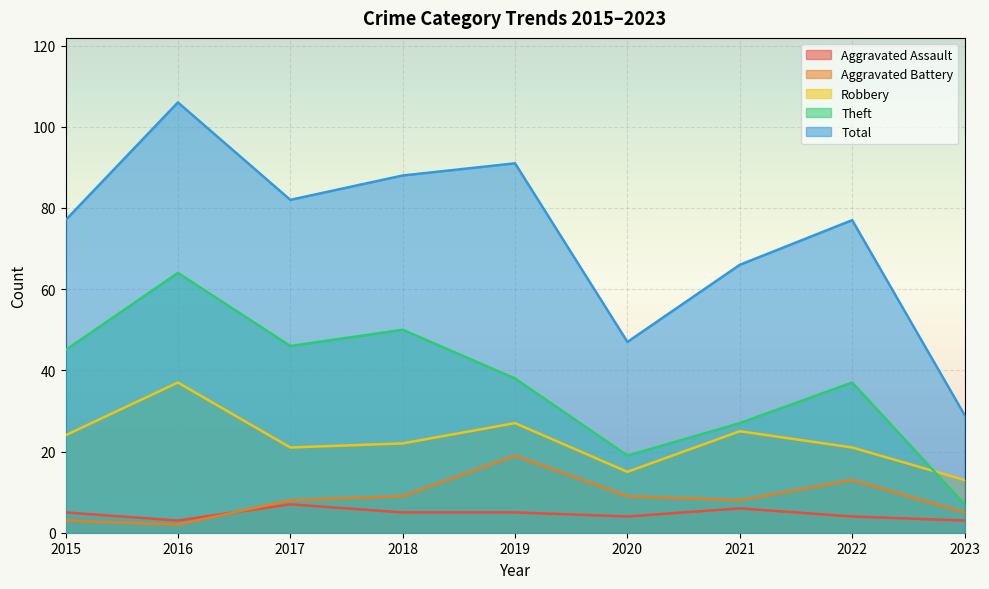

At which category is the sum across all series the highest?

2016